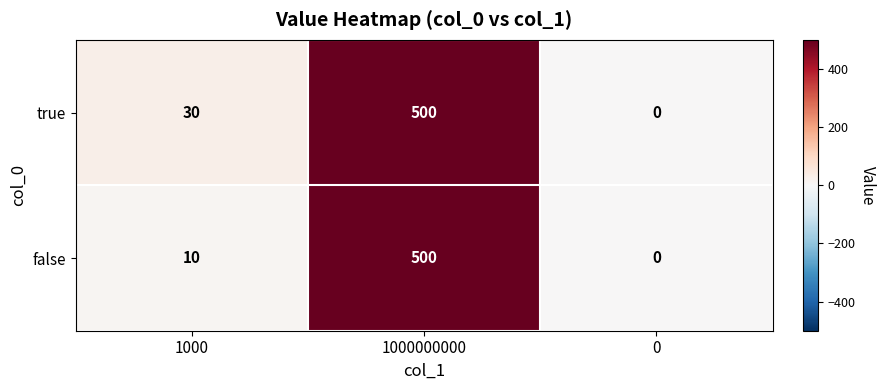

At which label does true reach its peak?

1000000000